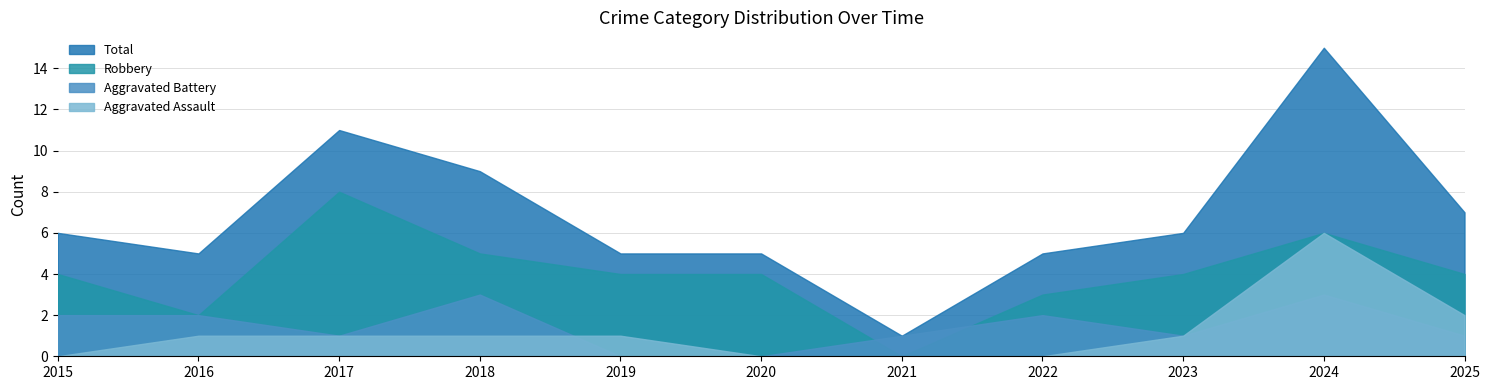

Which series has the largest range (max minus min)?

Total